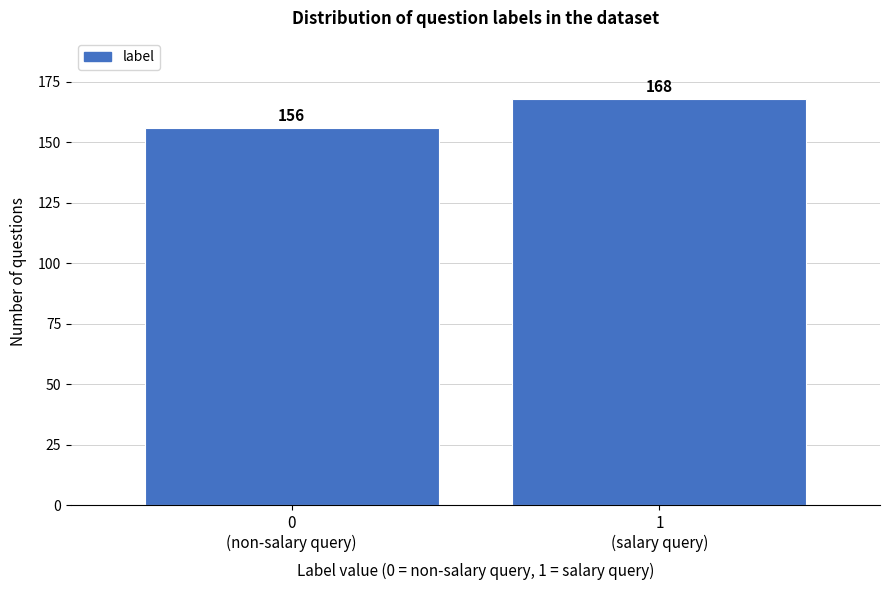

Reading right to left, what are all the values shown in this chart?

168	156